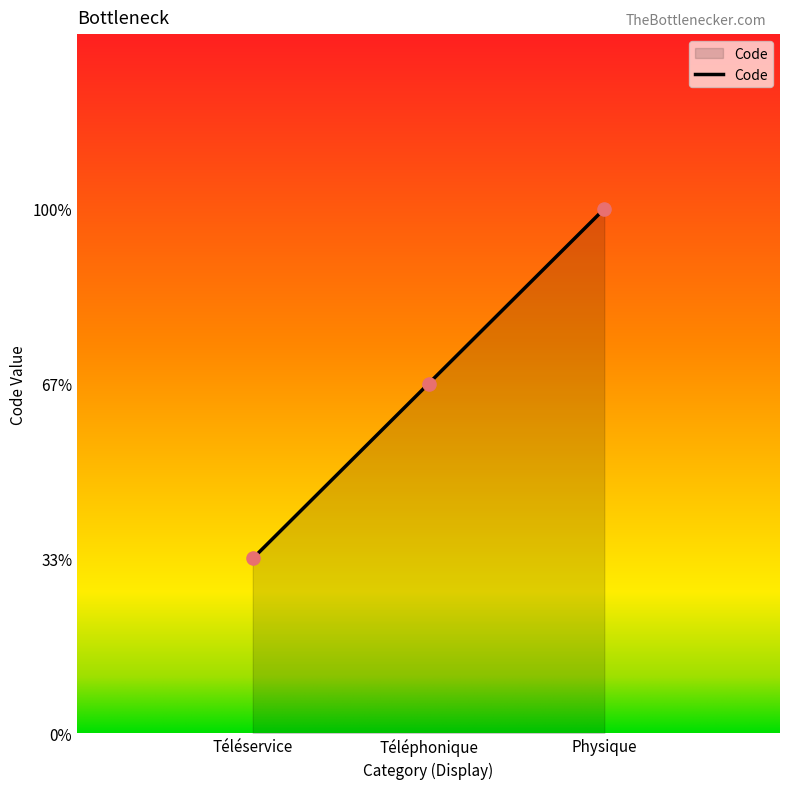

Is this an area chart (filled region under the line)?

Yes